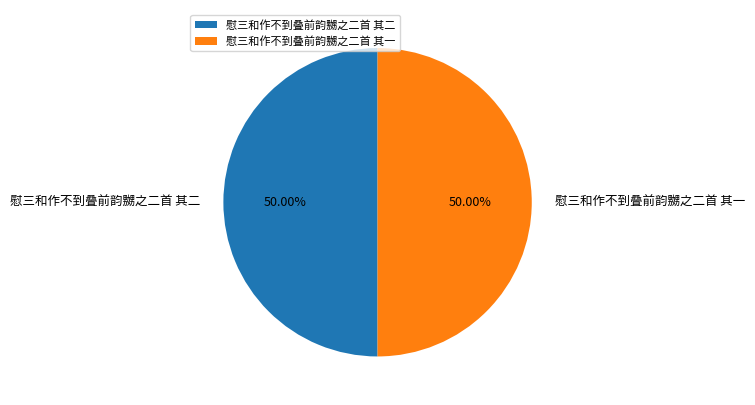

What percentage is NOT represented by 慰三和作不到叠前韵嬲之二首 其一?

50.0%